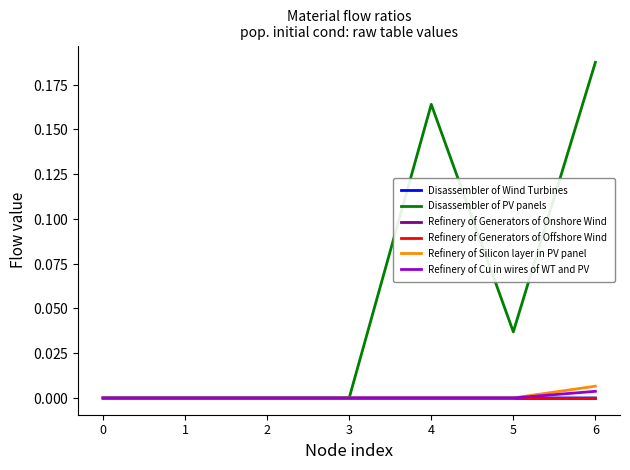

Which category has the highest value across all series?

6